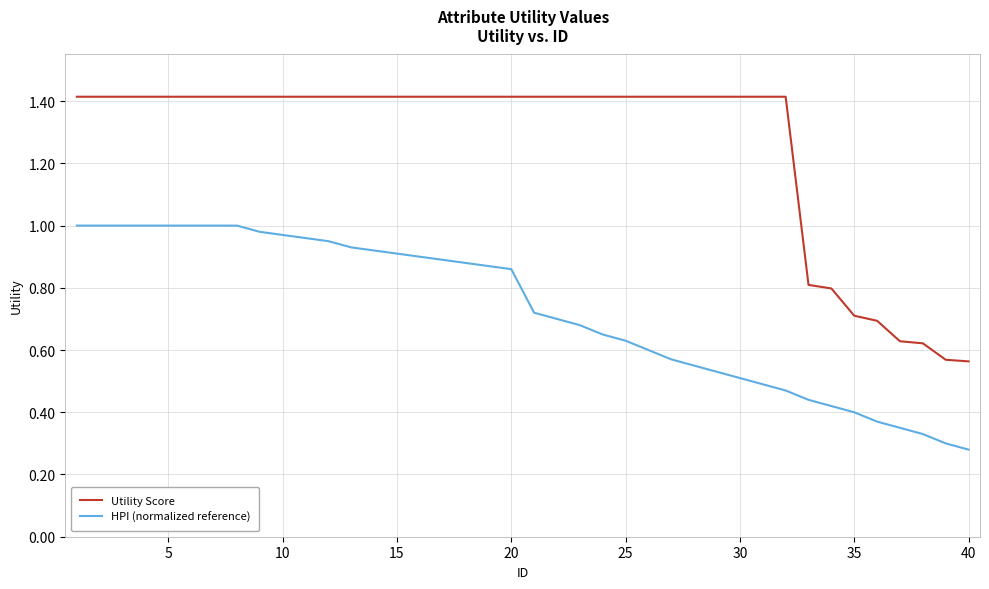

Rank the series by their average value, from lowest to highest.

HPI (normalized reference), Utility Score